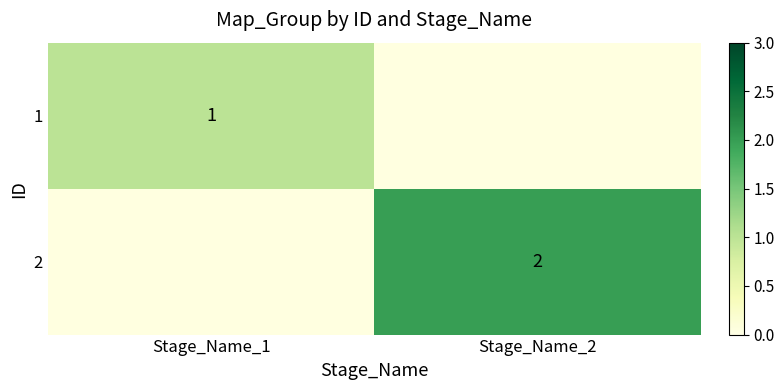

The 2 series shows 2 at Stage_Name_2. True or false?

True